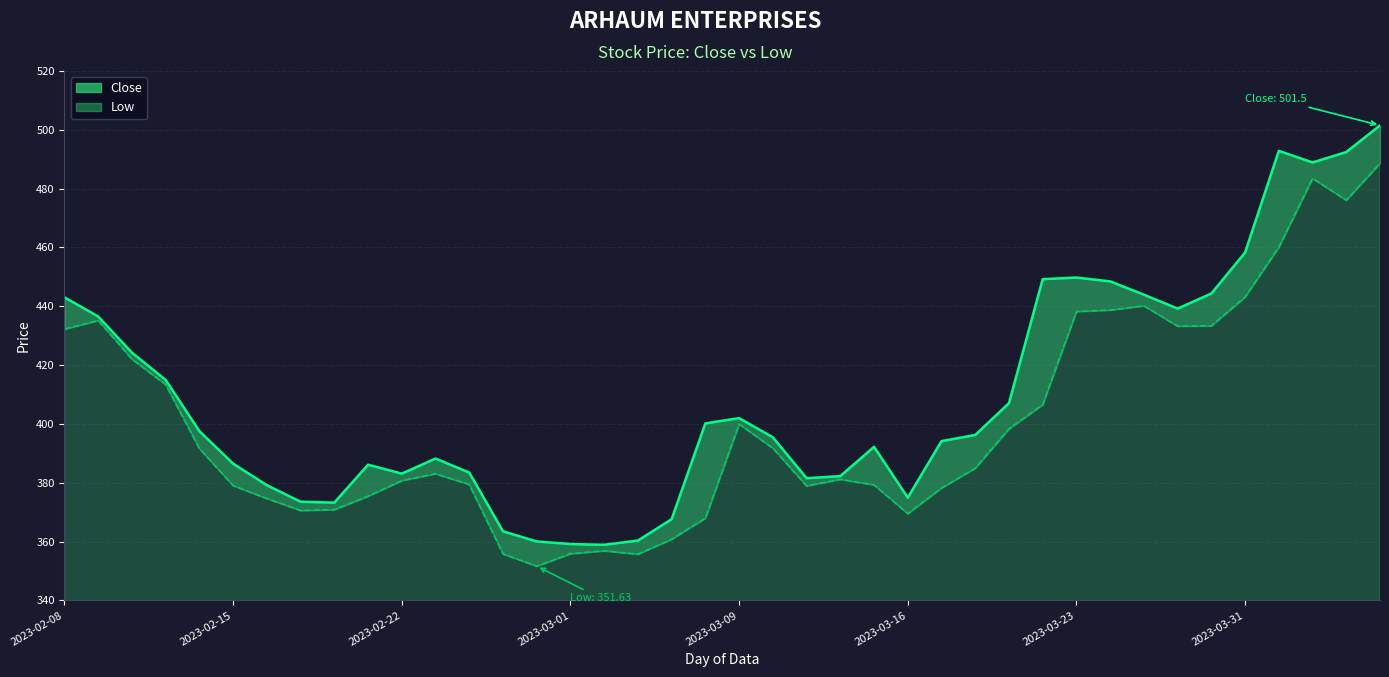

How many data points in Close are above 396?

20